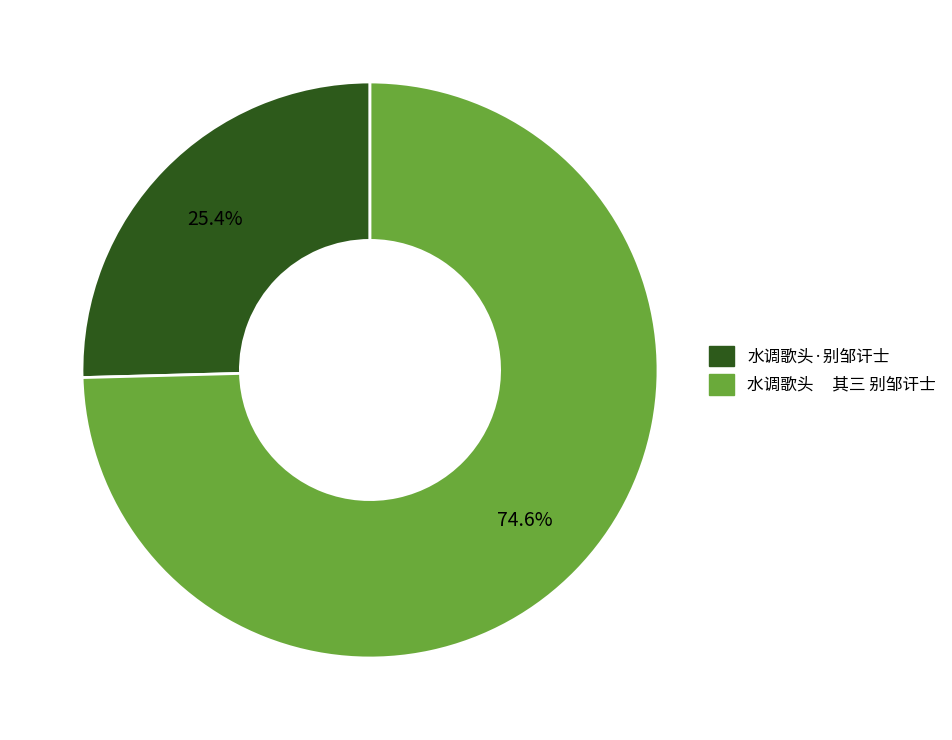

Between 水调歌头 其三 别邹讦士 and 水调歌头·别邹讦士, which is larger?

水调歌头 其三 别邹讦士